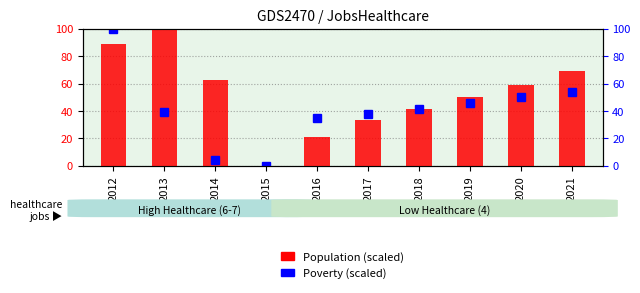

True or false: the data shows 100.0 at 2013.

True